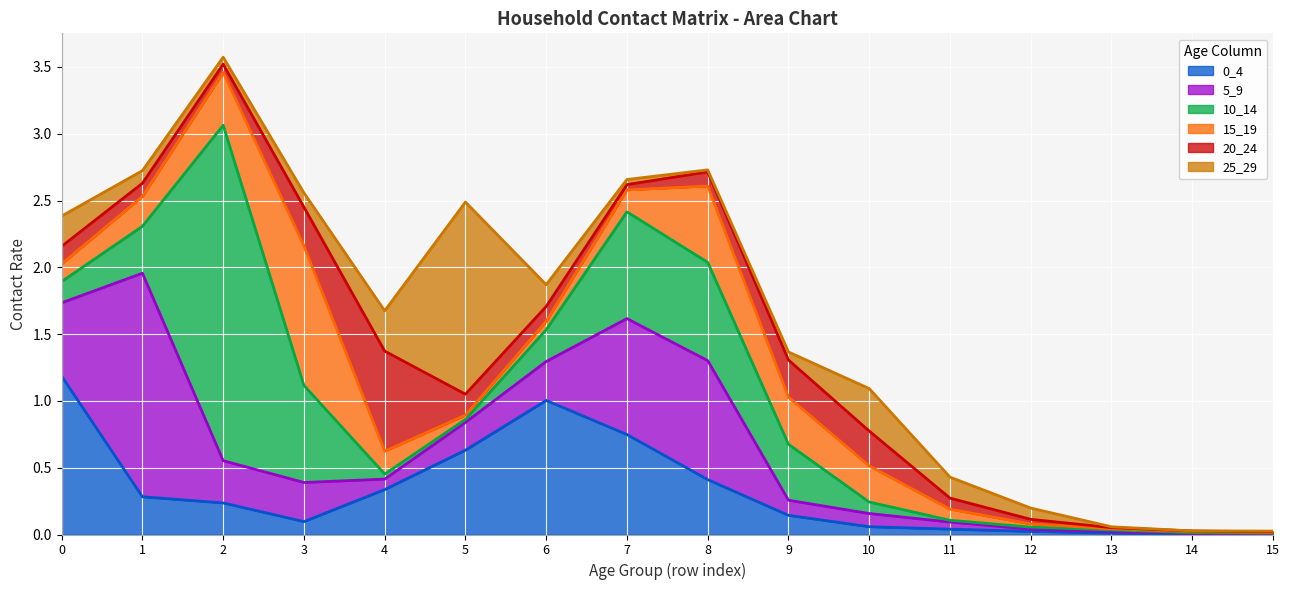

What is the average value of the 10_14 series?

0.4